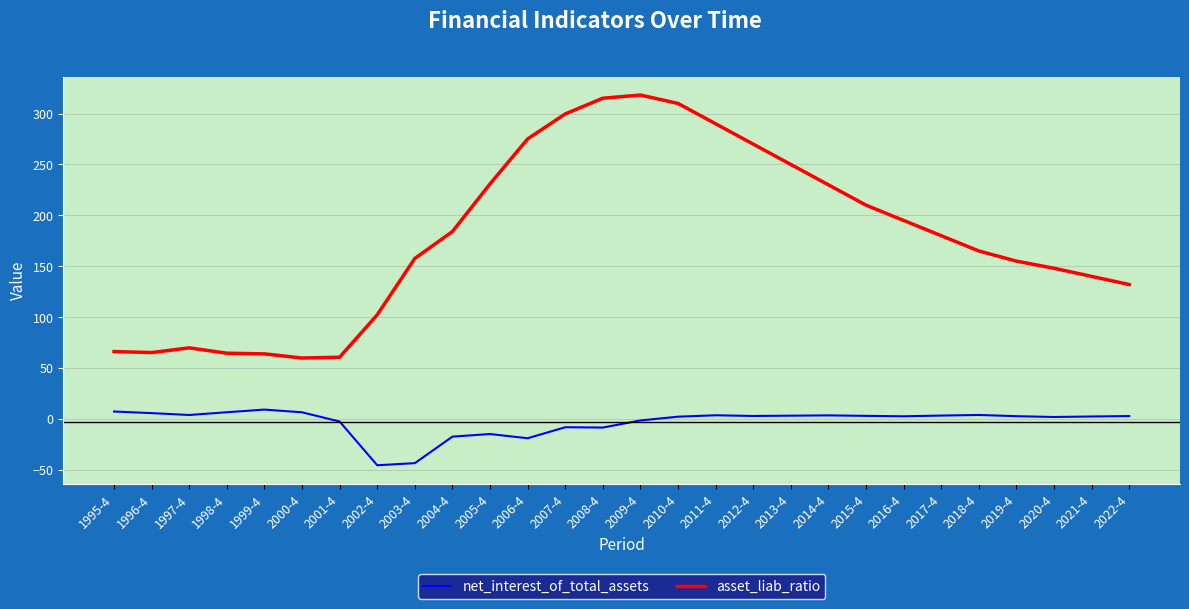

Is it true that asset_liab_ratio equals 195.0 at 2016-4?

True